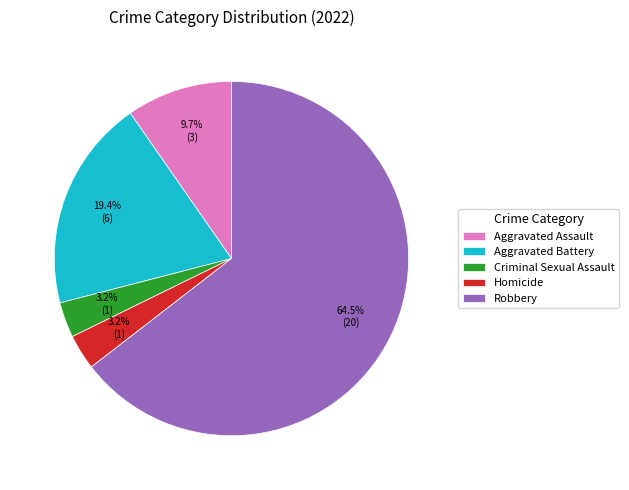

To the nearest percent, what is the combined percentage of Criminal Sexual Assault and Aggravated Battery?

23%